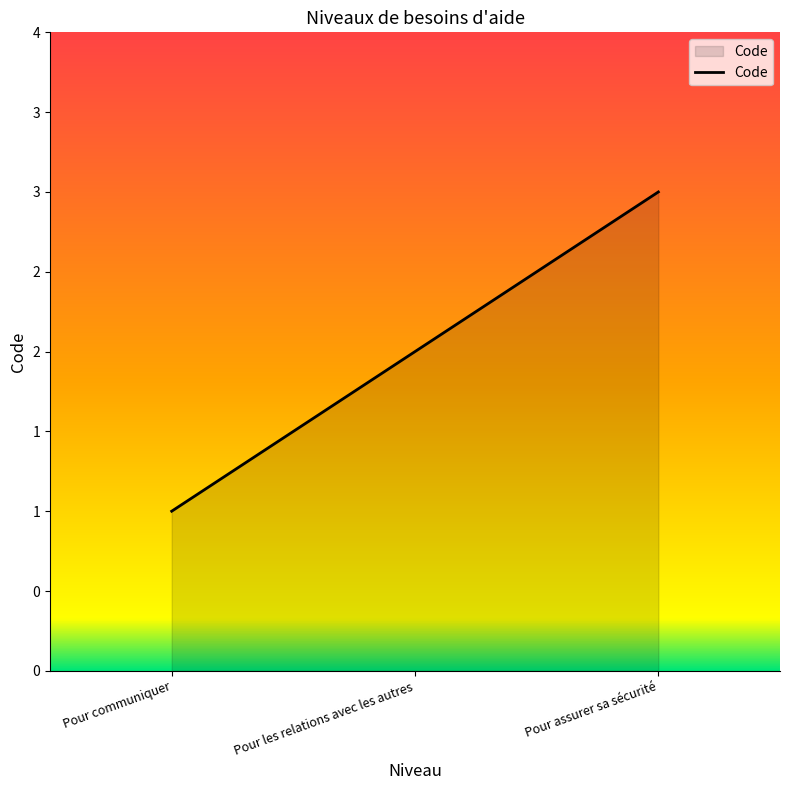

Which category has the highest value across all series?

Pour assurer sa sécurité